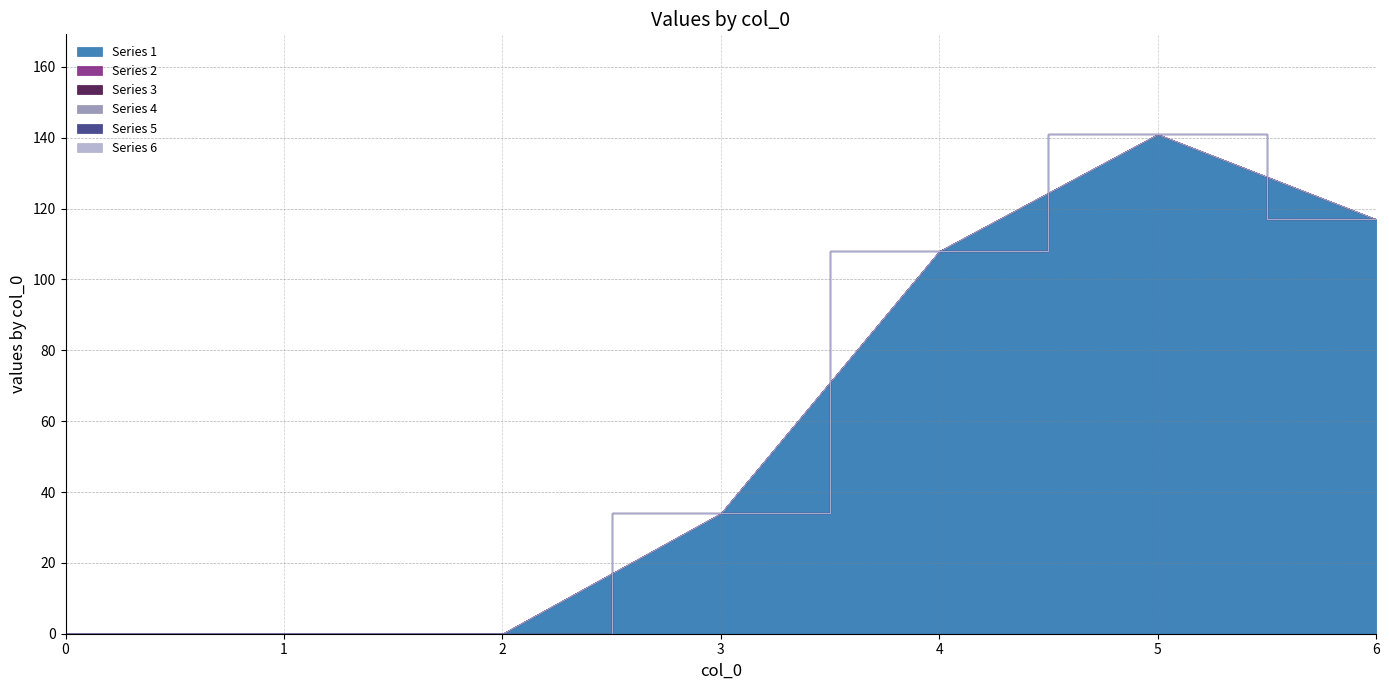

Reading right to left, what are all the values shown in this chart?

1: 117	141	108	34	0	0	0
2: 0	0	0	0	0	0	0
3: 0	0	0	0	0	0	0
4: 0	0	0	0	0	0	0
5: 0	0	0	0	0	0	0
6: 0	0	0	0	0	0	0